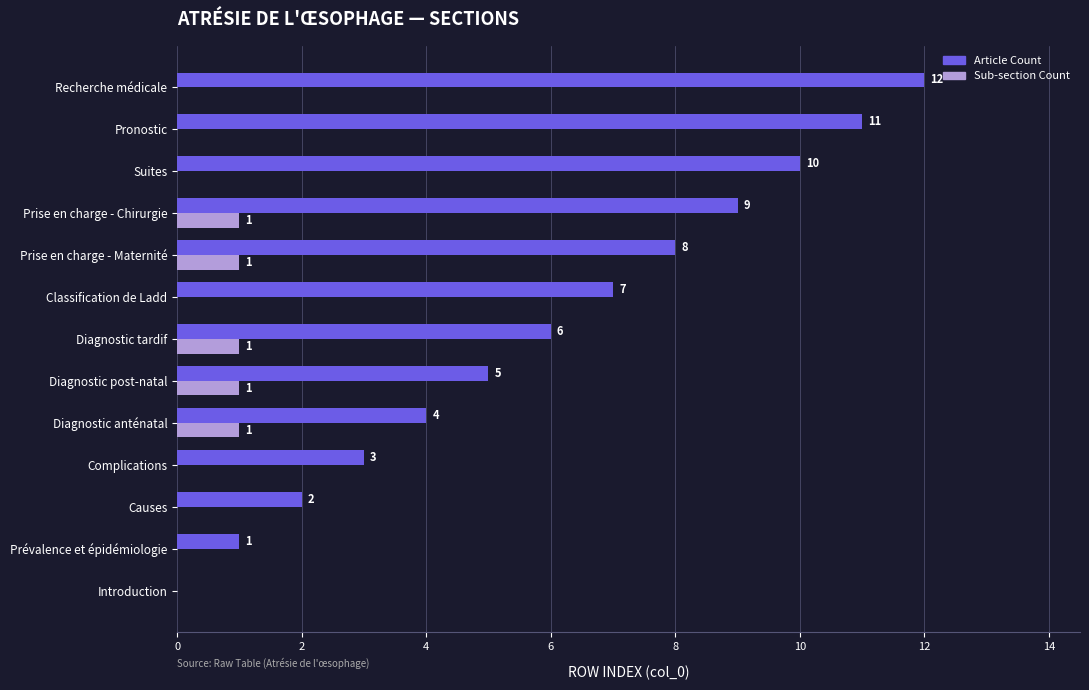

How many values in the Sub-section Count series exceed 0?

5